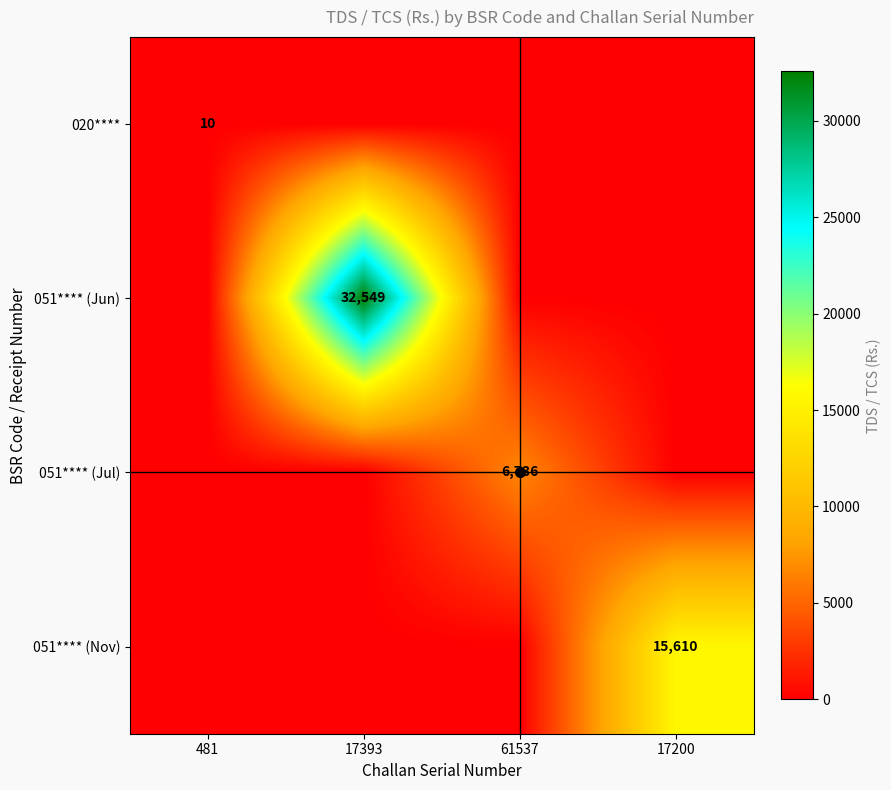

At which category is the sum across all series the highest?

17393